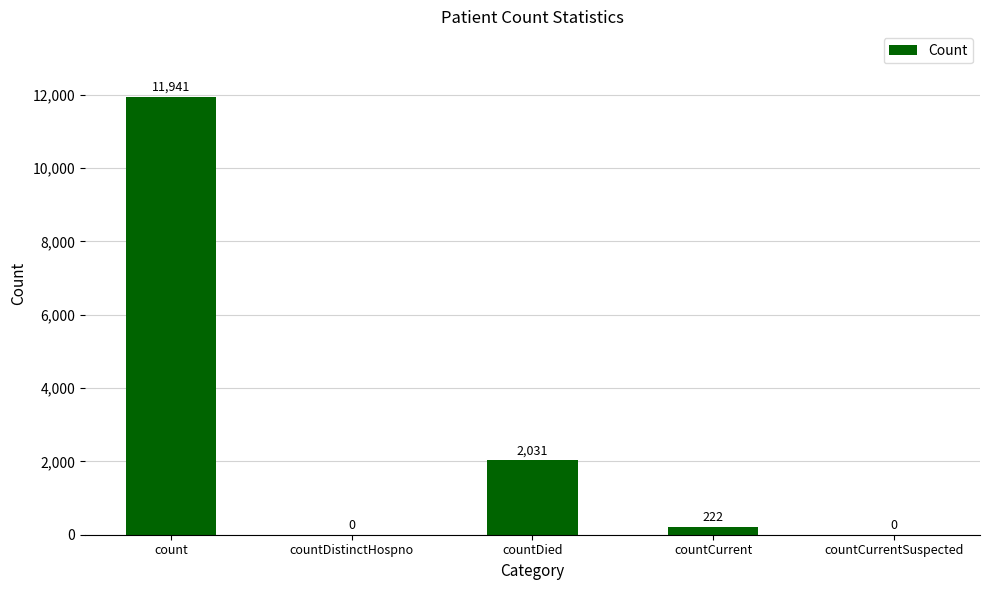

What is the maximum value shown in the chart?

11941